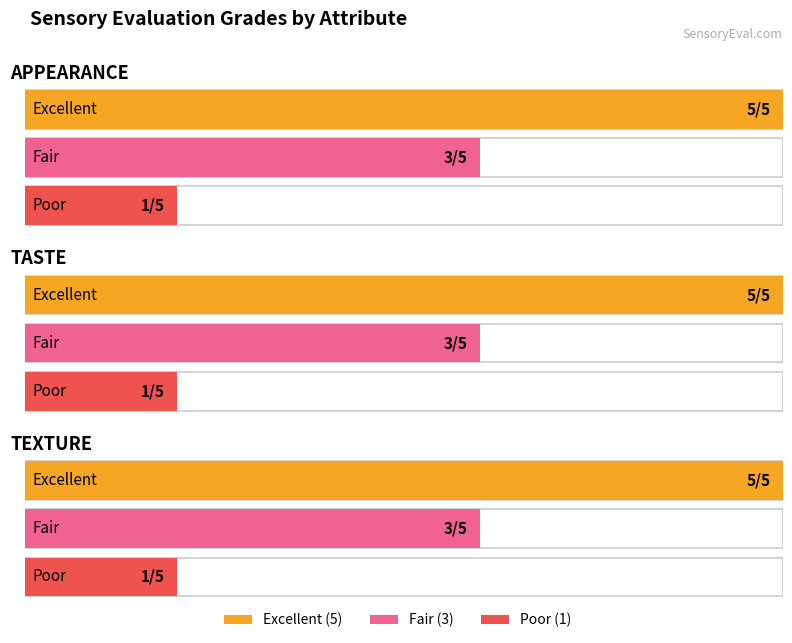

What is the maximum value for Fair?

3